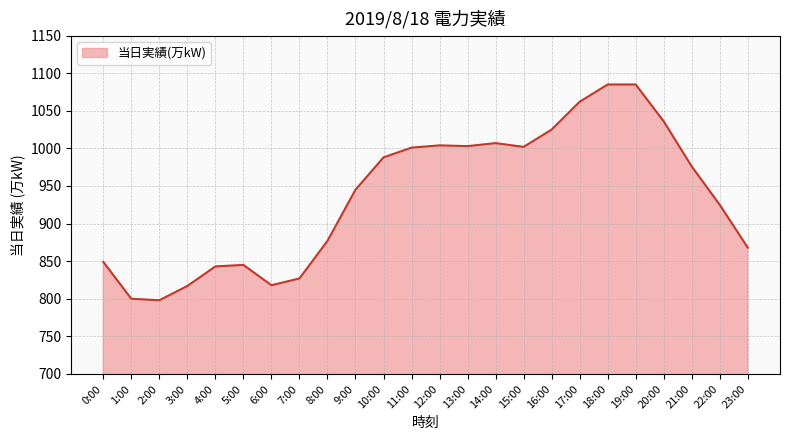

Which has a higher value, 3:00 or 13:00?

13:00